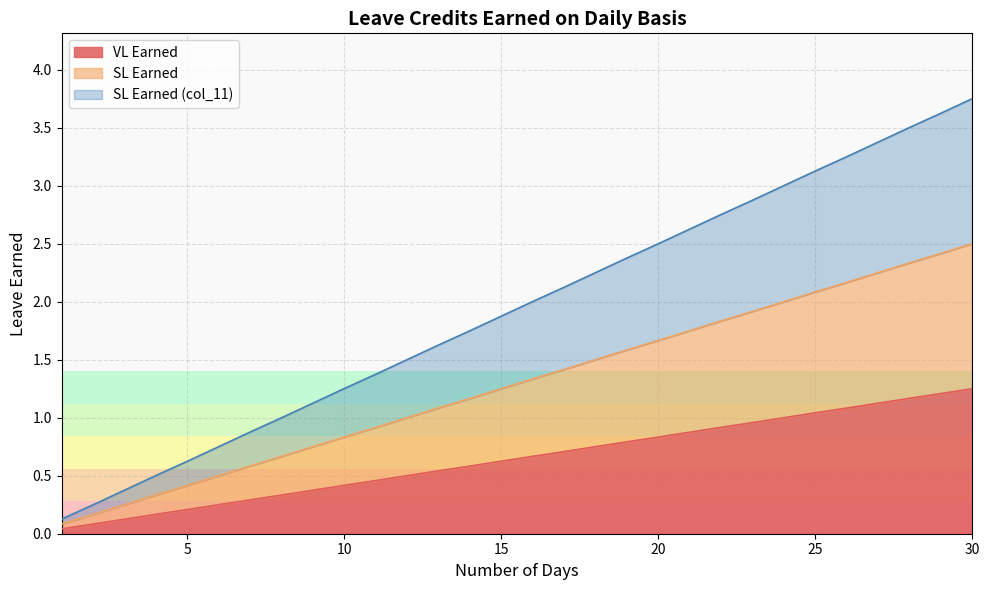

Rank the series at 4 from lowest to highest value.

VL Earned, SL Earned, SL Earned (col_11)